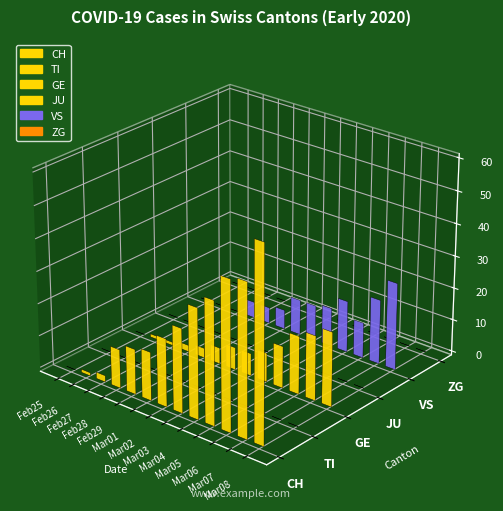

Which series has the widest spread of values?

CH